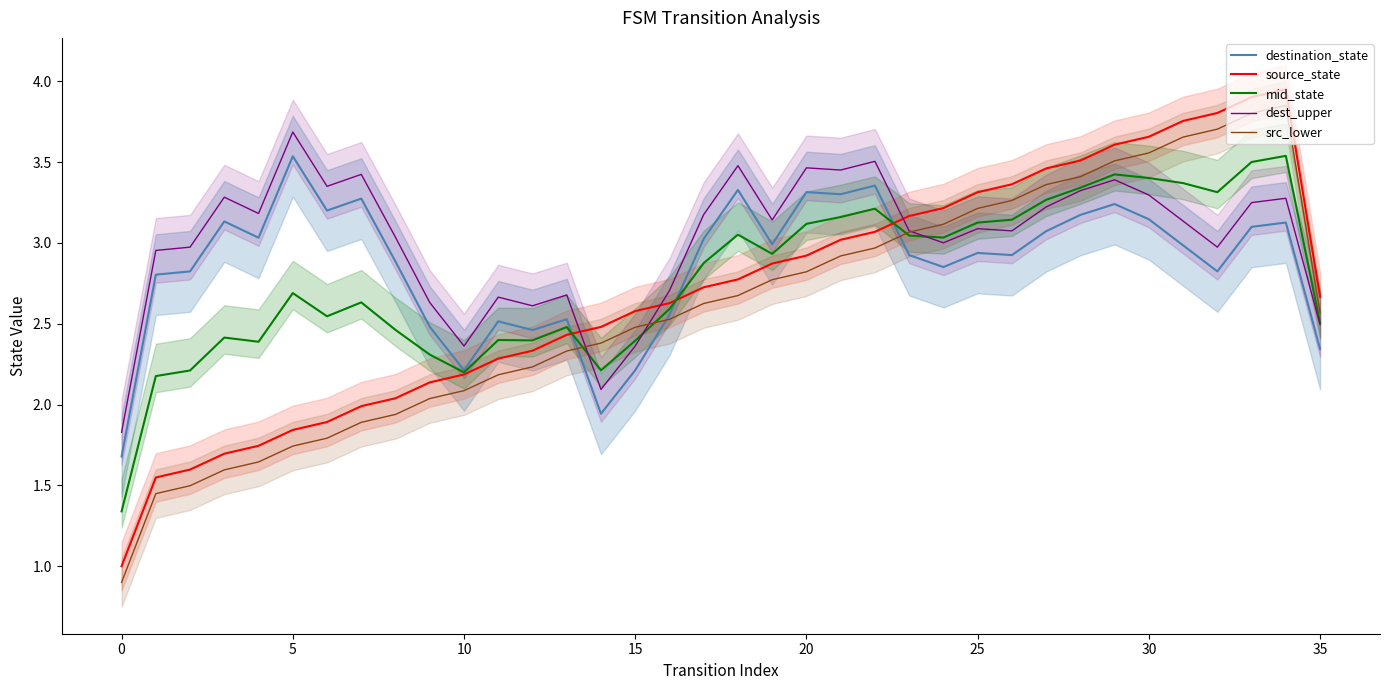

The destination_state series shows 3.3 at 20. True or false?

True